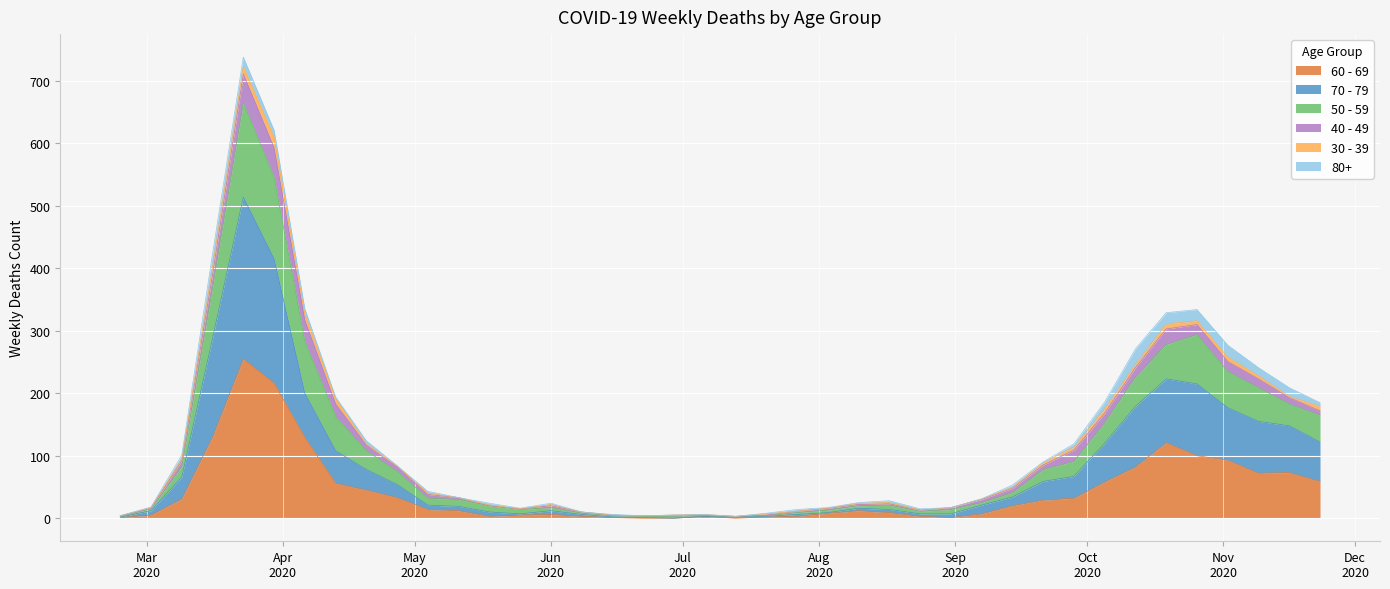

True or false: 50 - 59 and 70 - 79 cross at least once.

False